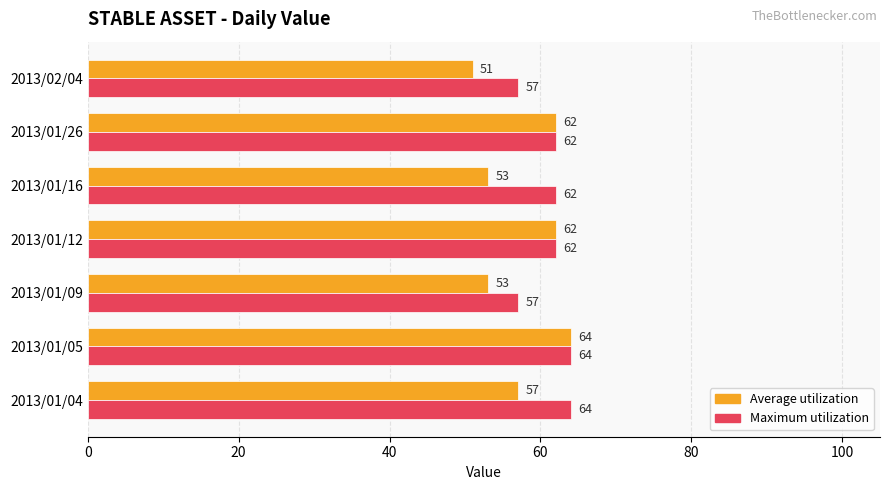

The Maximum utilization series shows 62 at 2013/01/12. True or false?

True